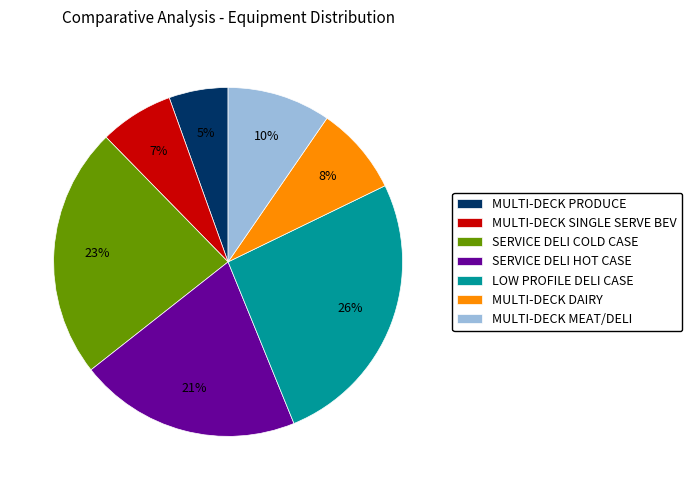

Approximately how many times larger is the value at MULTI-DECK MEAT/DELI compared to SERVICE DELI HOT CASE?

0.5